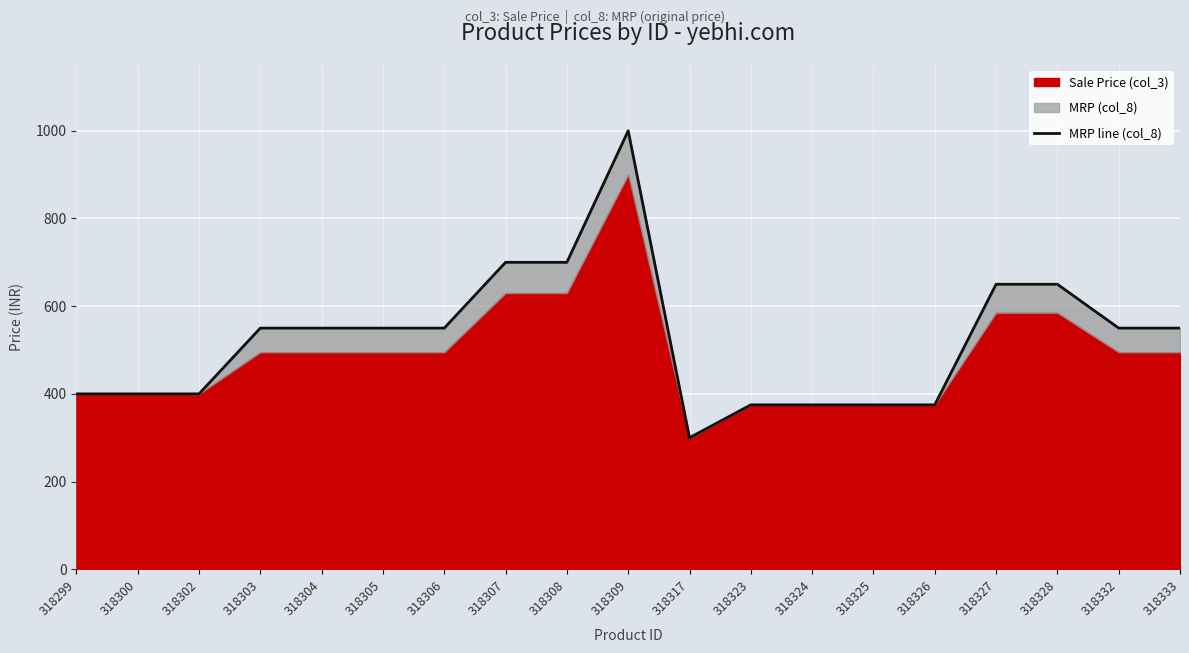

How many points are higher than both their immediate neighbors (excluding endpoints)?

1